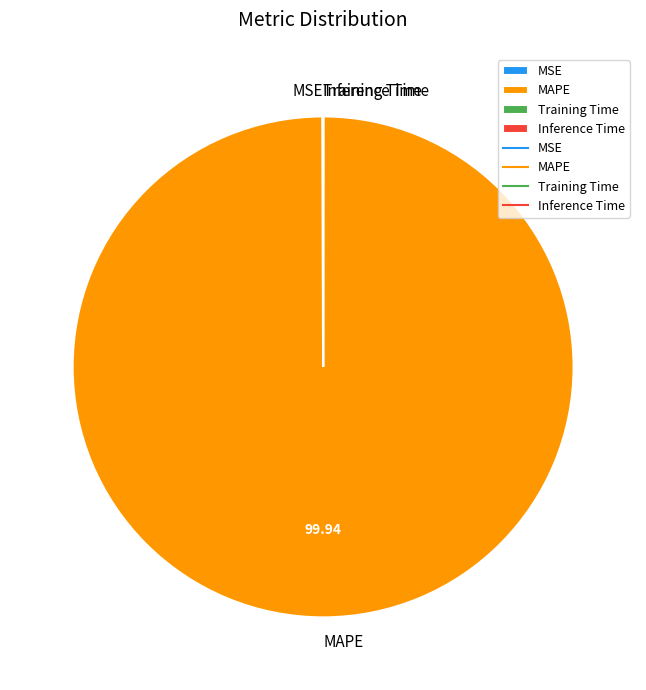

What is the largest slice in the pie chart?

MAPE